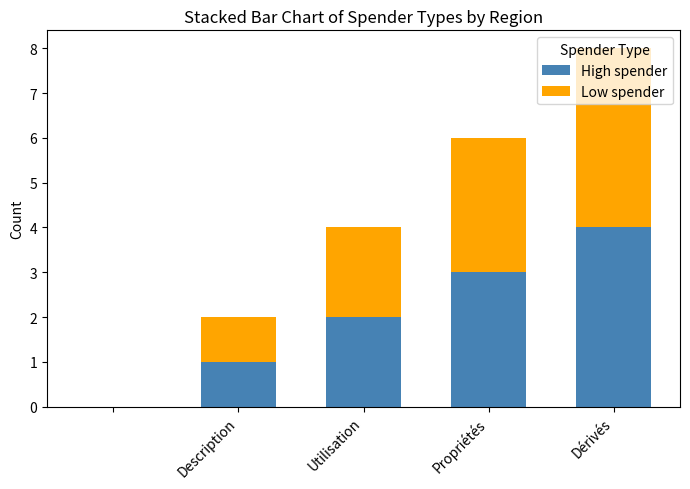

Are the bars grouped side by side (vs. stacked)?

No